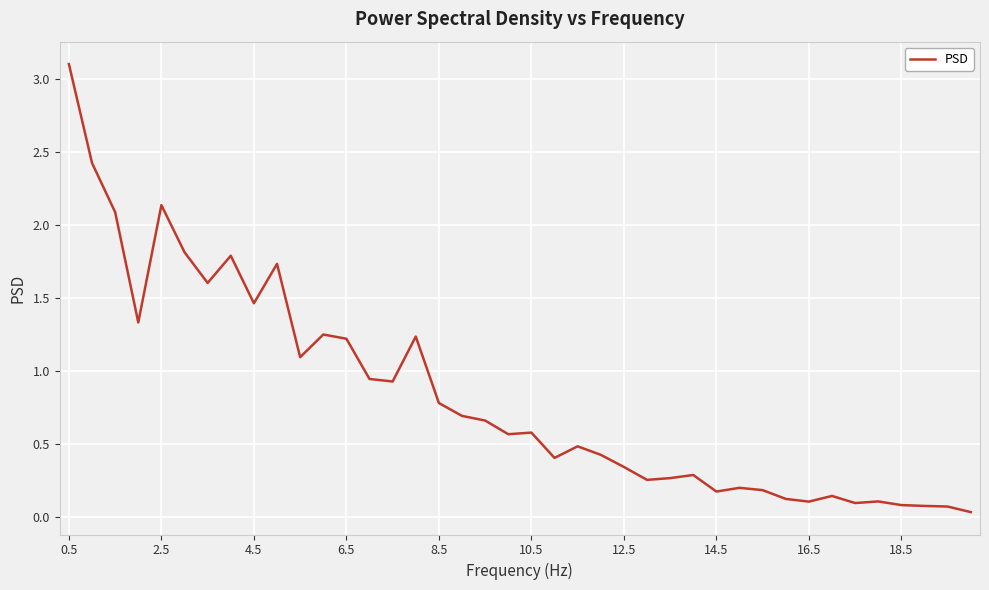

How many lines are shown in the chart?

1